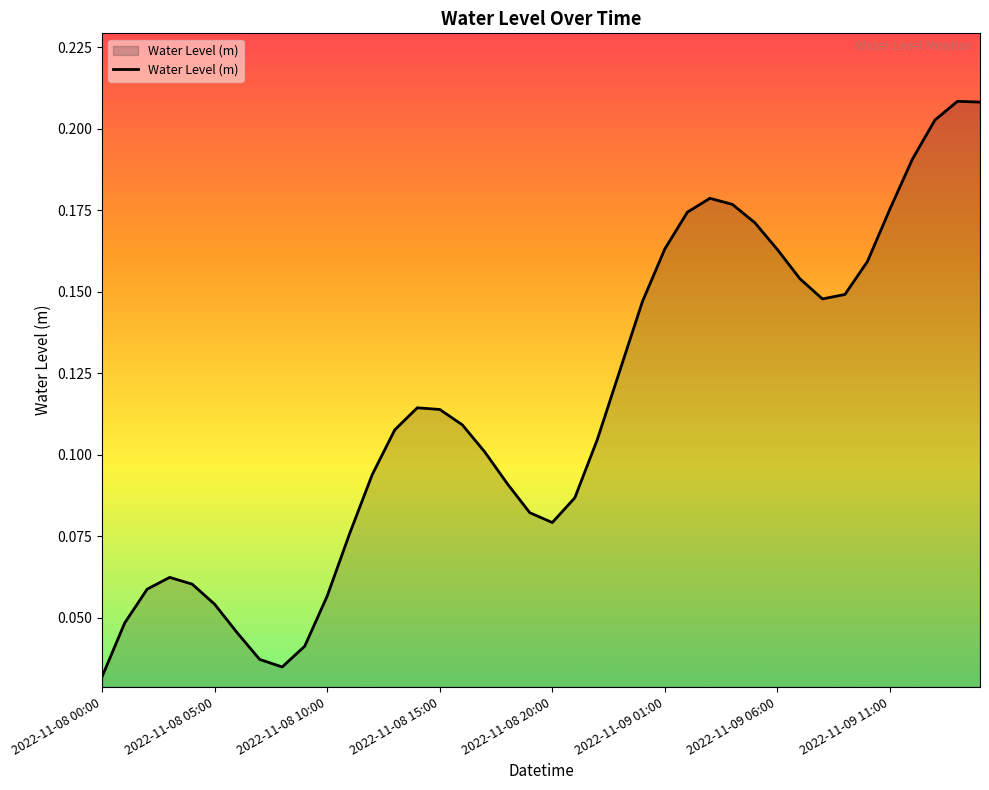

How many lines are shown in the chart?

1